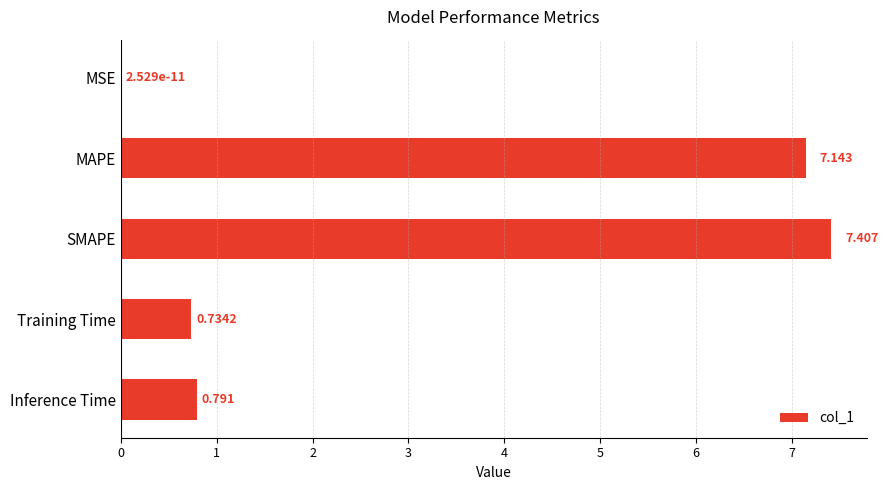

Between Training Time and MSE, which is larger?

Training Time